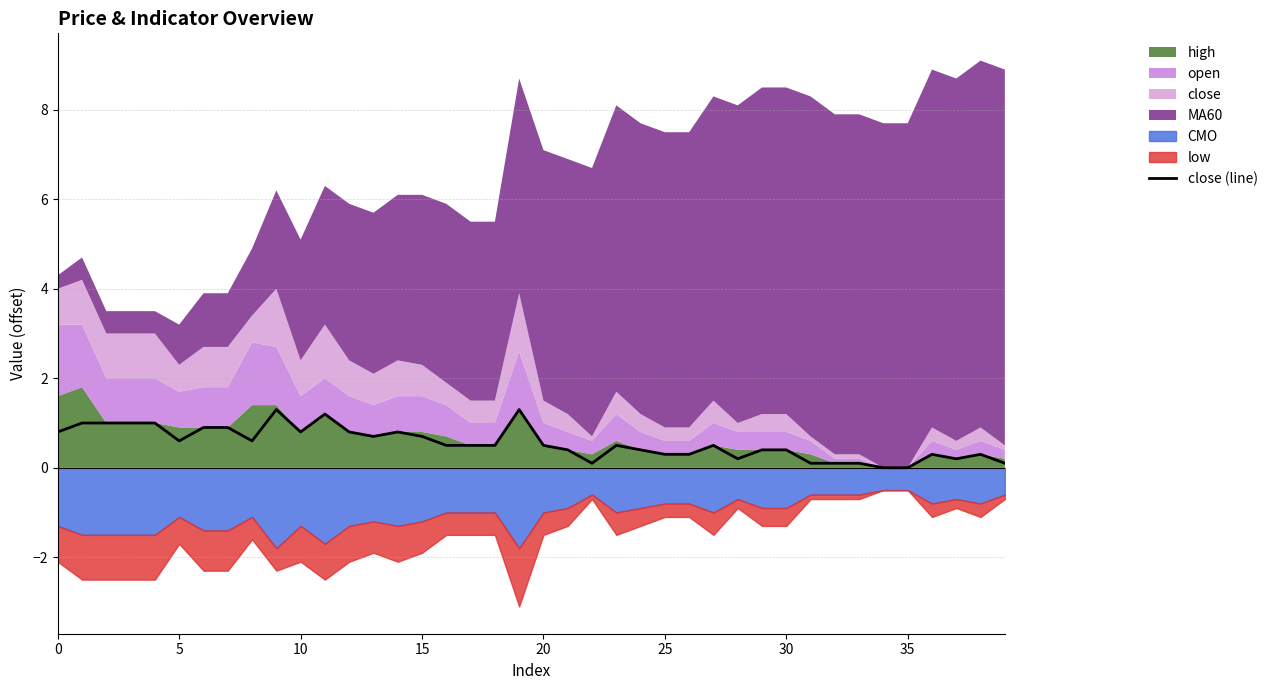

How many data points does each series have?

40